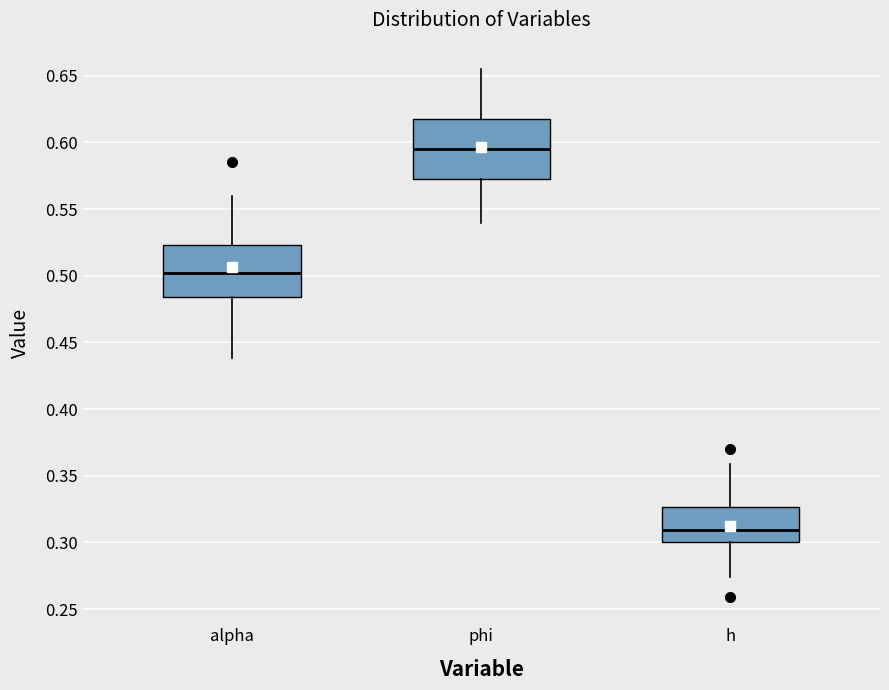

Where does the lower whisker of the box for h end on the y-axis? The values are not printed on the chart, so give them approximately, as read against the axis.

0.275